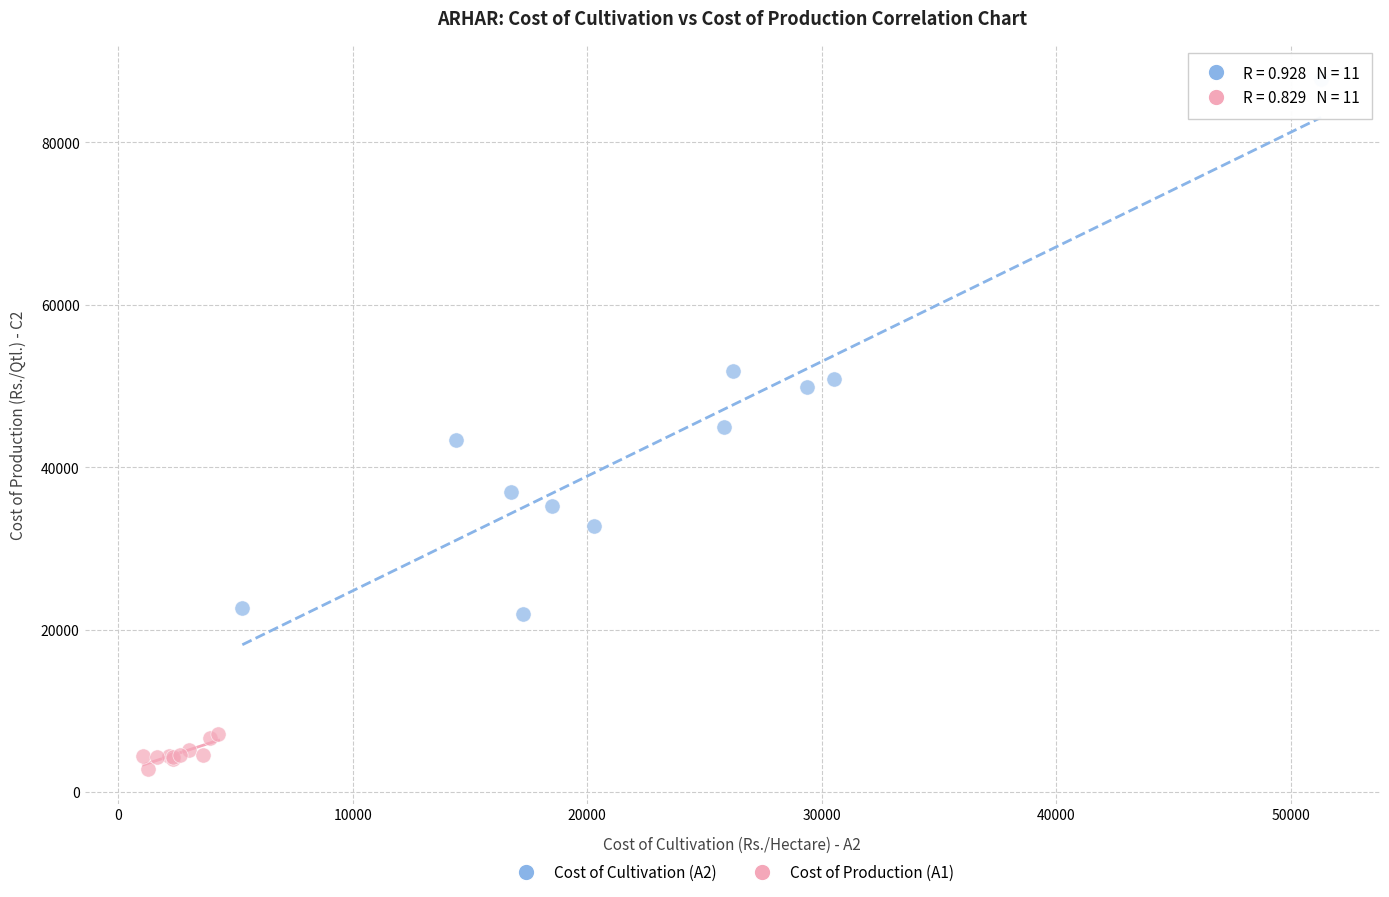

Which series contains the highest Y value?

Cost of Cultivation (A2)